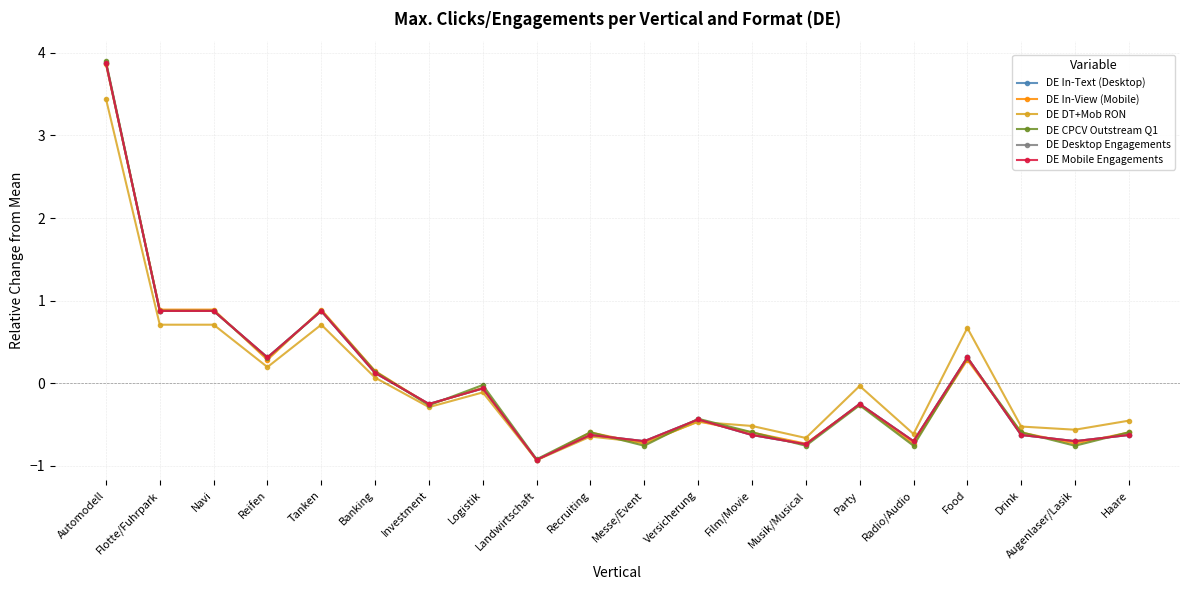

At which label does DE Mobile Engagements reach its peak?

Automodell